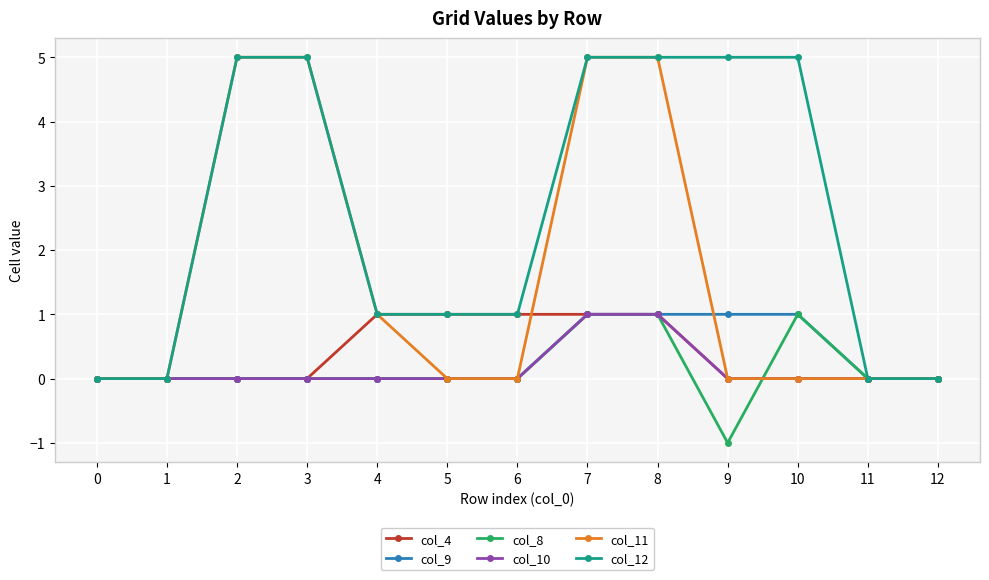

What is the value of the col_9 point at the 8th from the left?

1